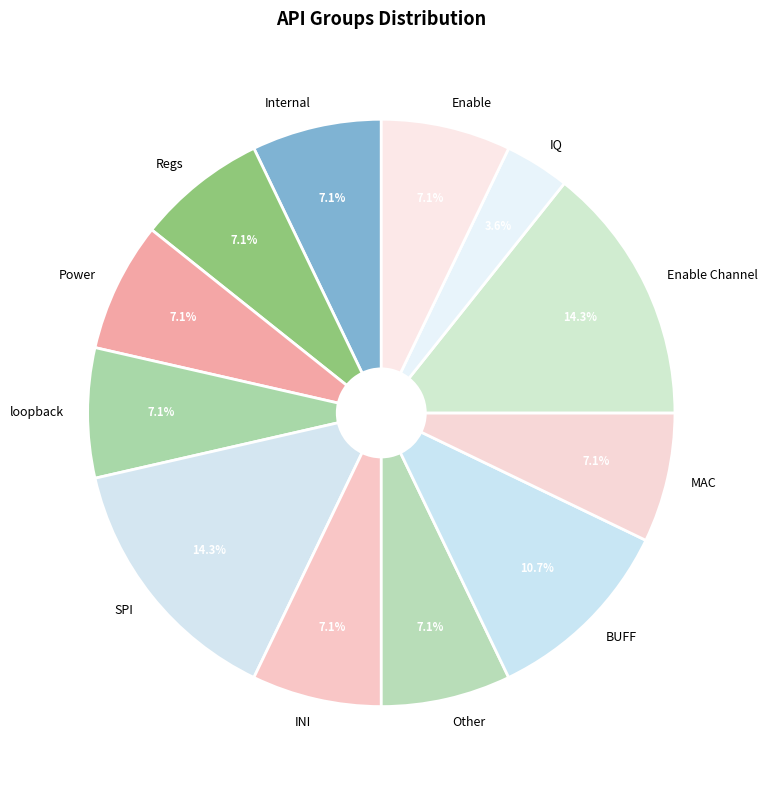

What percentage is the Regs slice, to the nearest percent?

7%